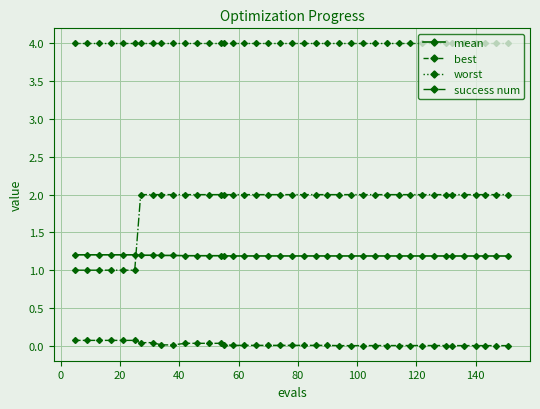

Which series has the largest total across all categories?

worst